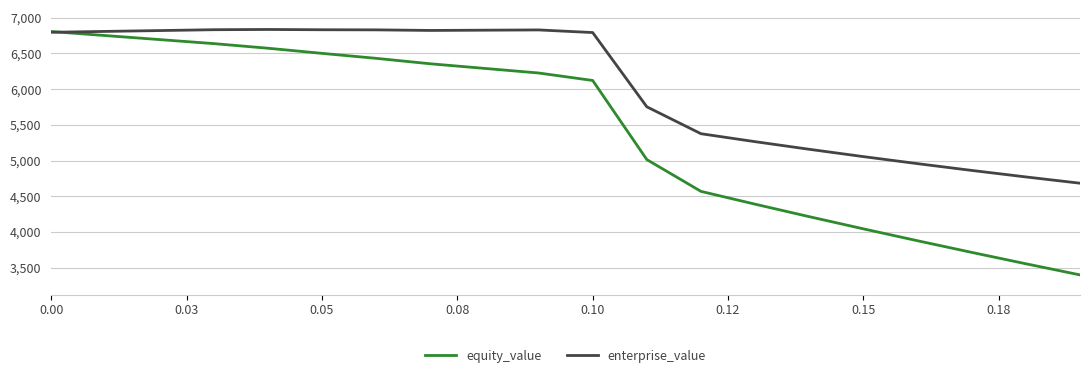

Which series has the largest total across all categories?

enterprise_value